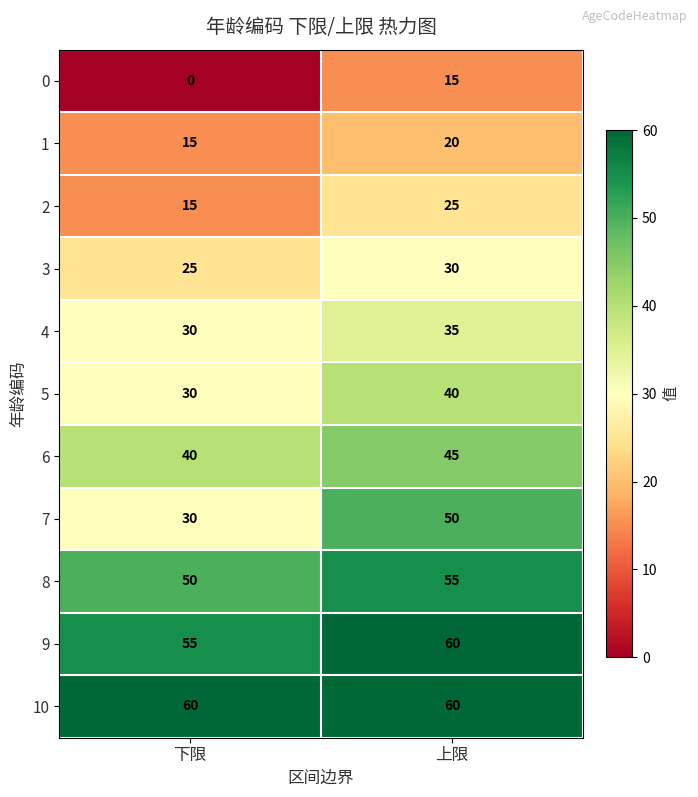

Is the value of 7 at 下限 greater than the value of 3 at 下限?

Yes